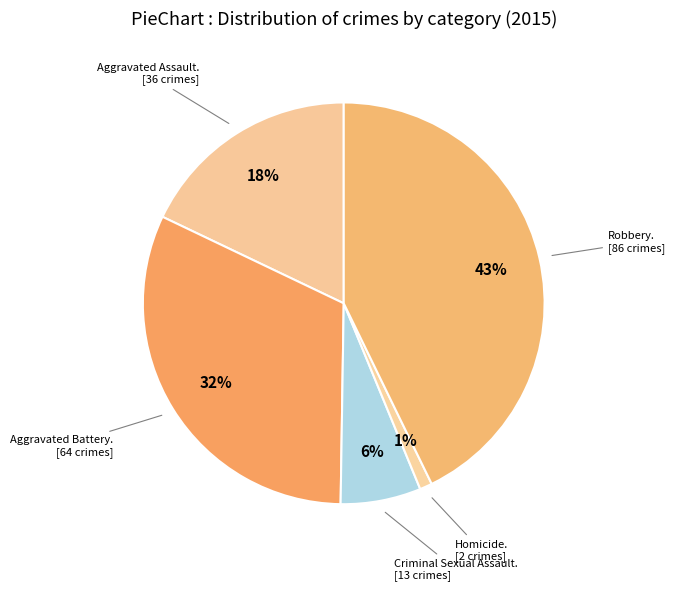

How many segments does this pie chart have?

5